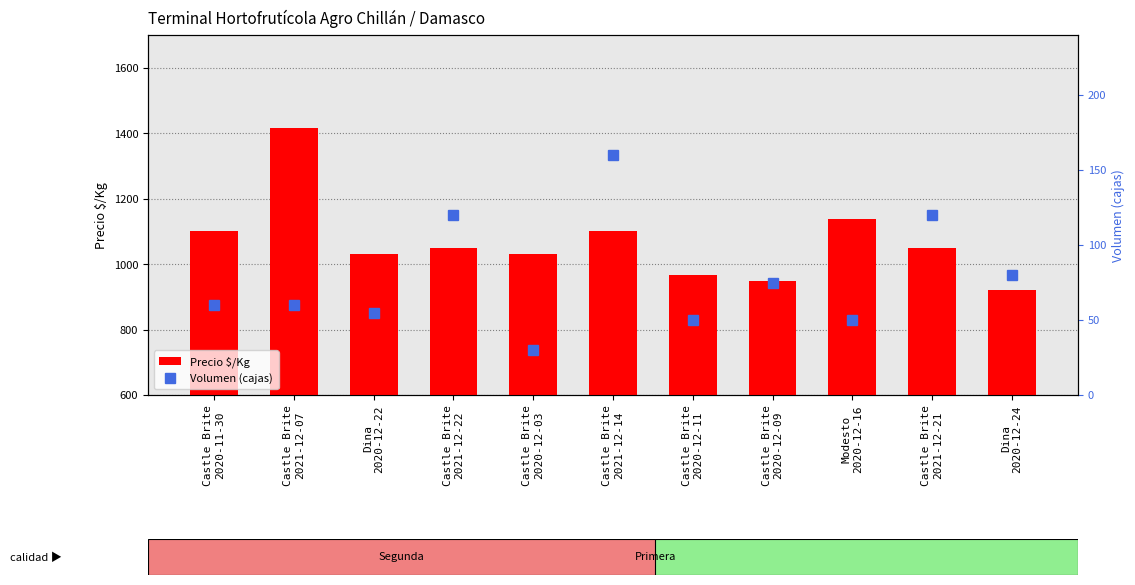

Rank the series by their average value, from lowest to highest.

Volumen (cajas), Precio $/Kg